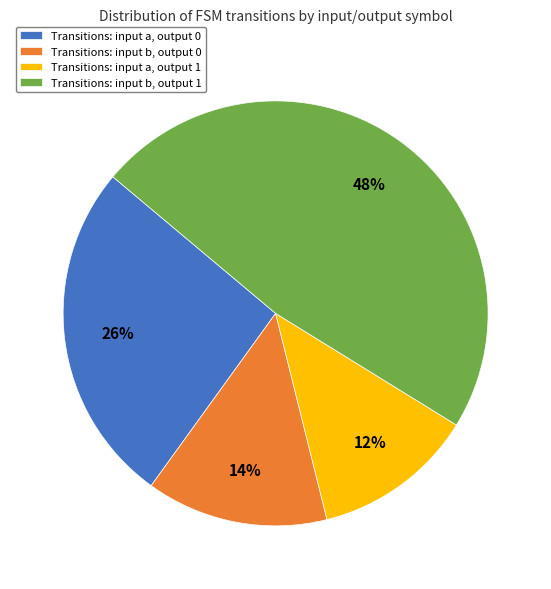

Count the number of slices in the pie.

4